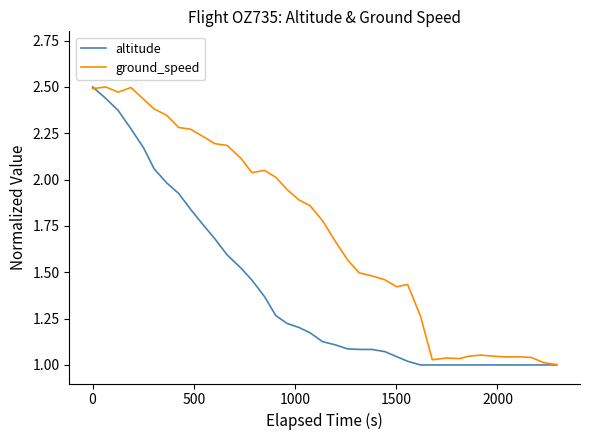

What are all the series names shown in the legend?

altitude, ground_speed